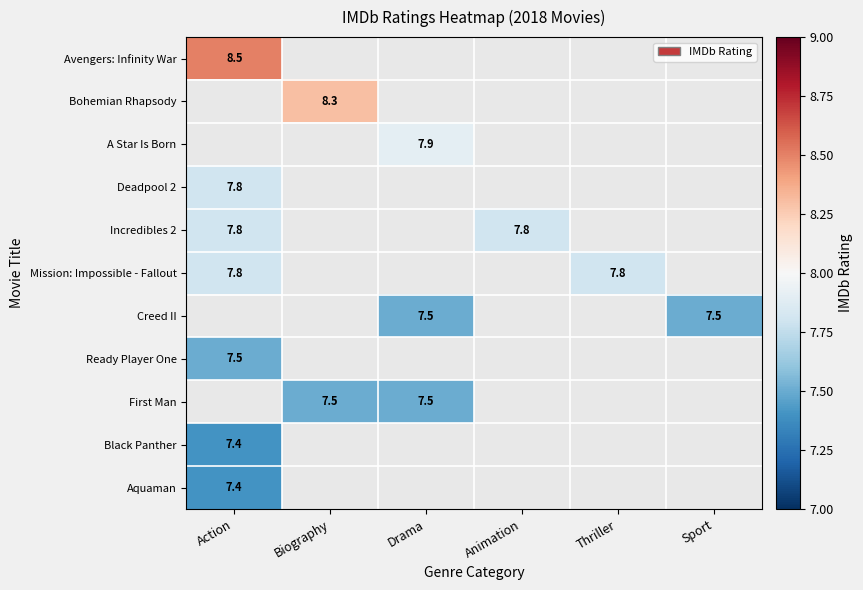

Which category has the lowest value across all series?

Action